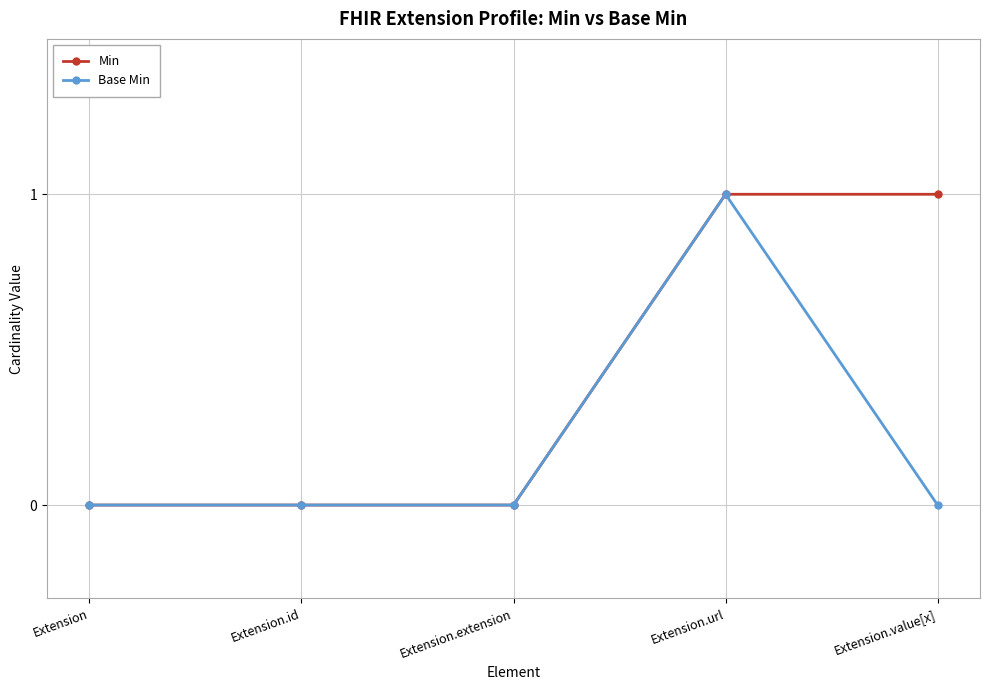

At which category is the sum across all series the highest?

Extension.url